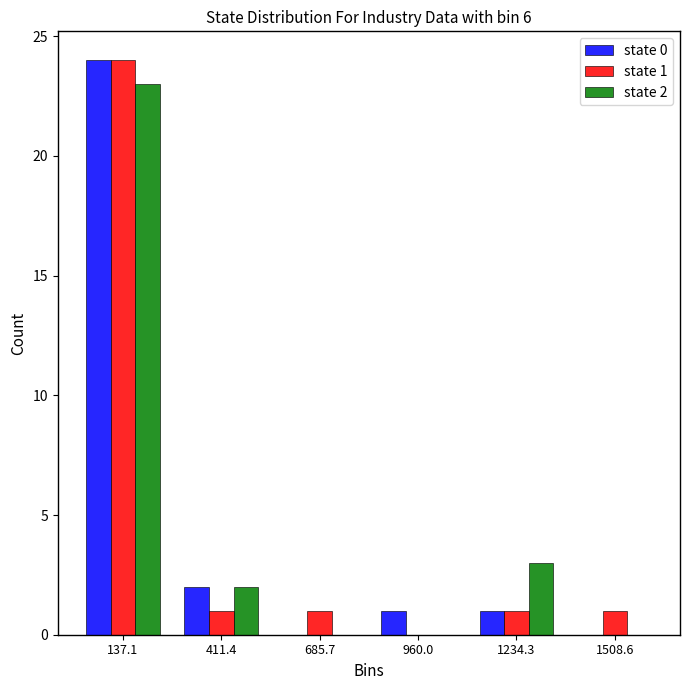

In the state 1 series, which range on the x-axis has the tallest bar?

0 to 250